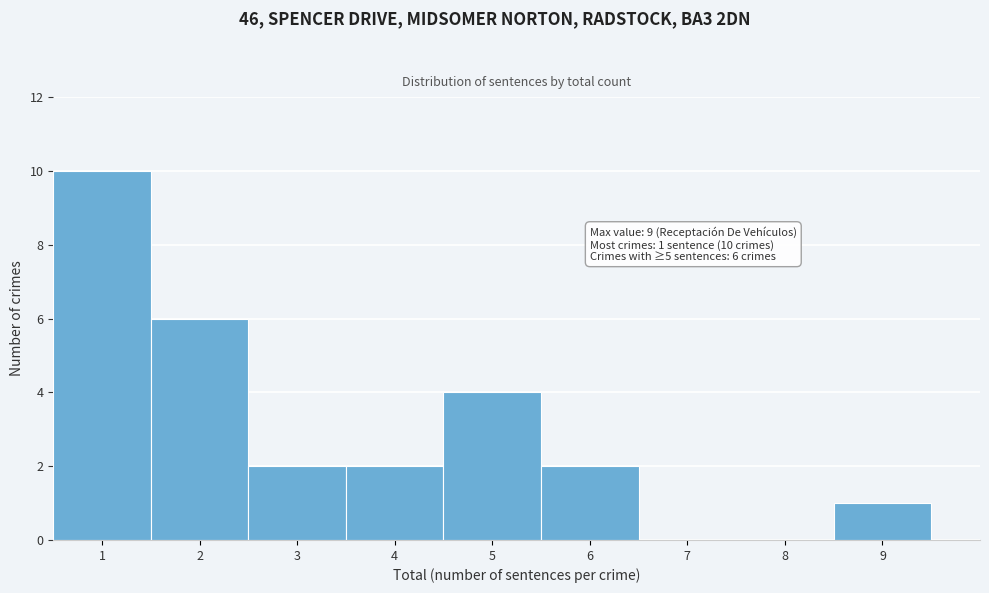

Which range on the x-axis has the tallest bar?

0.5 to 1.5